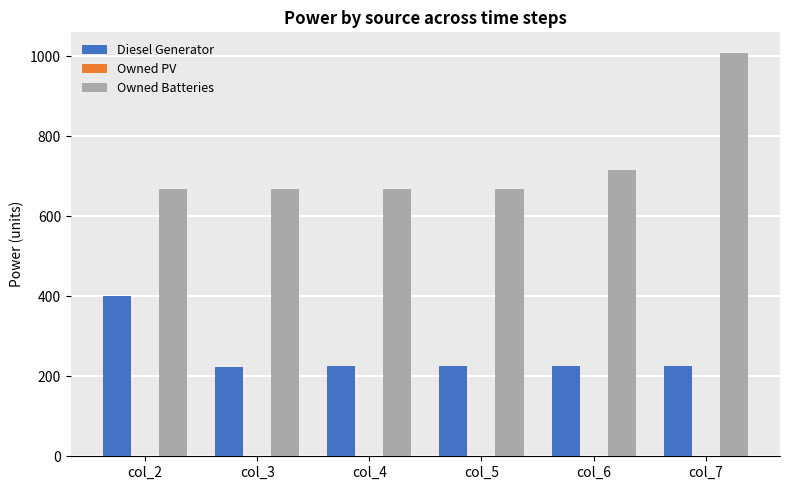

What is the sum of all Owned Batteries values?

4392